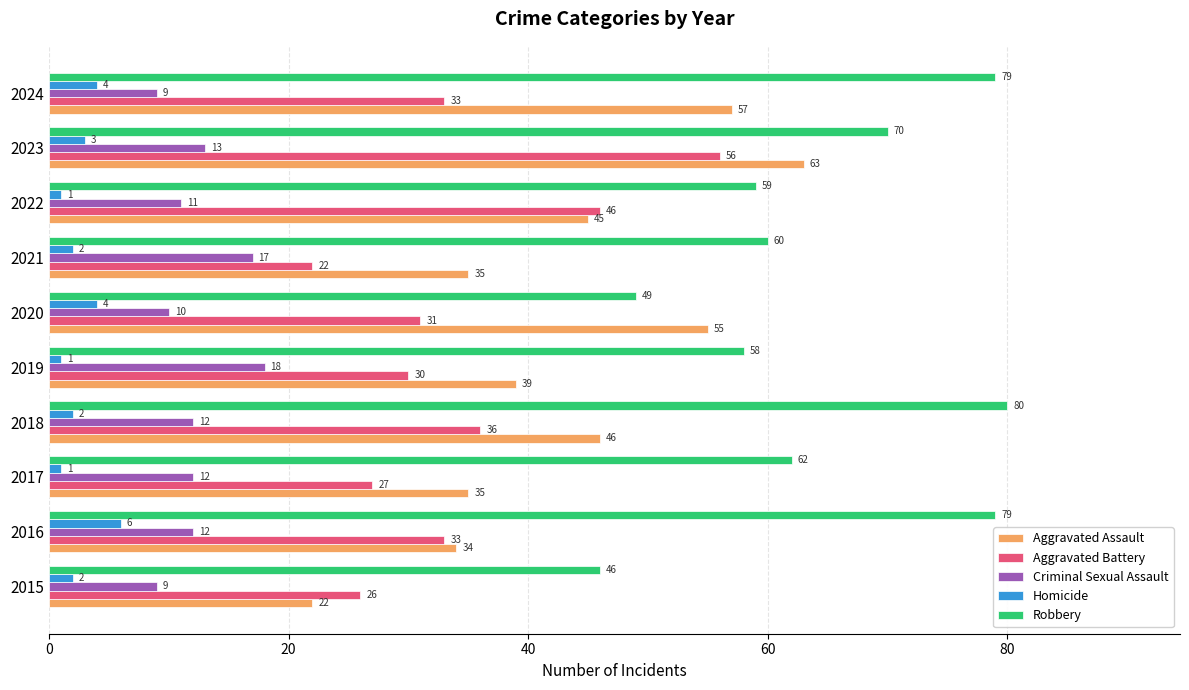

What is the highest value of the Aggravated Assault series?

63